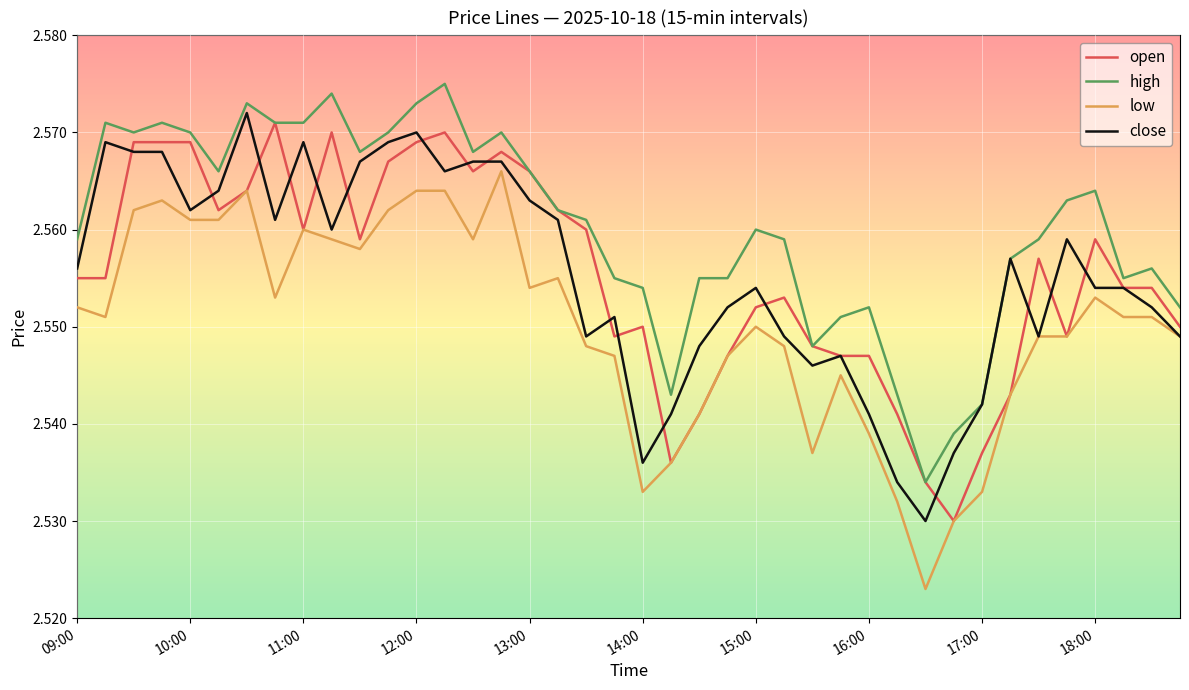

What is the sum of all open values?

102.2